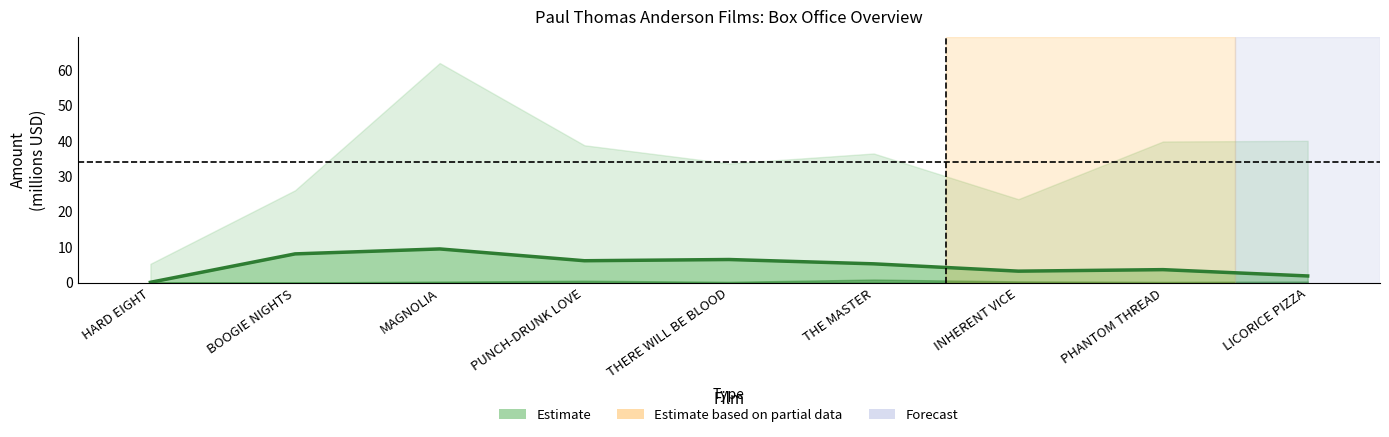

How many points are lower than both their immediate neighbors (excluding endpoints)?

2